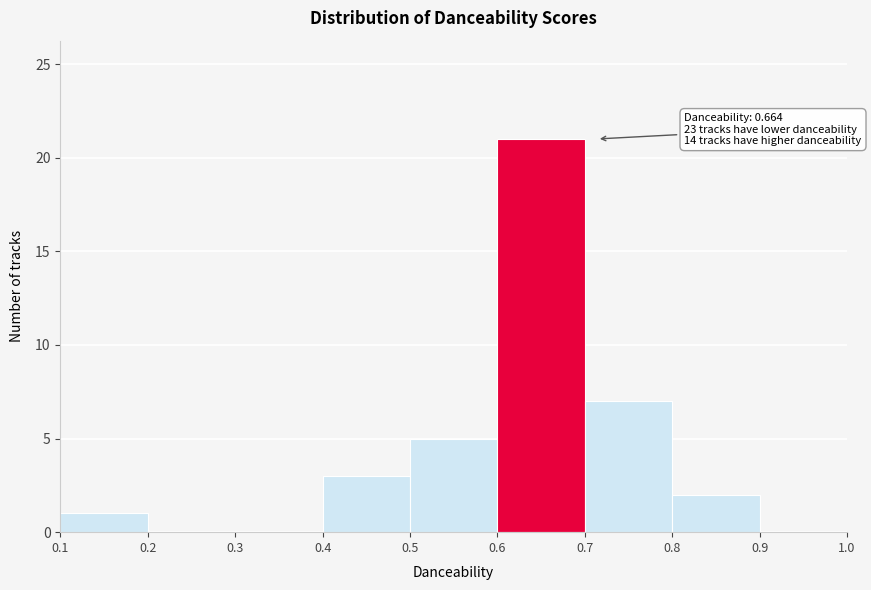

Which range on the x-axis has the tallest bar?

0.6 to 0.7